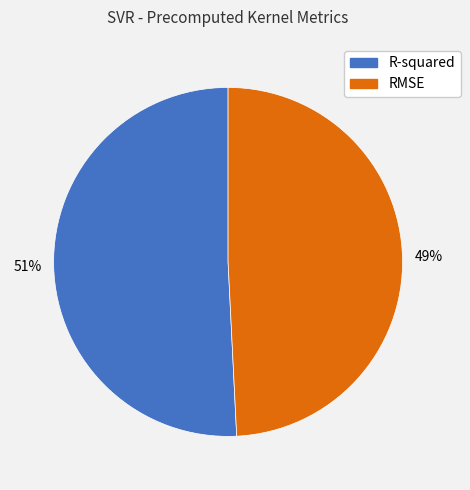

How many slices are in this pie chart?

2